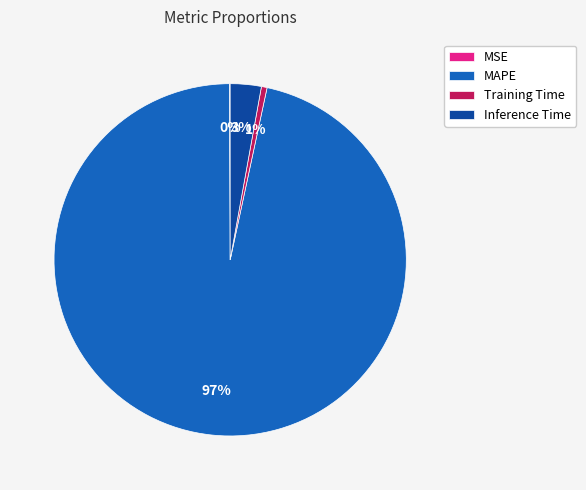

True or false: Training Time accounts for 12% of the total.

False